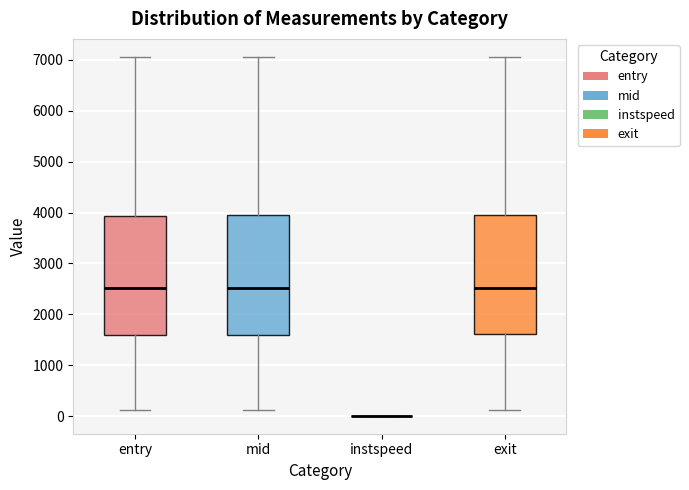

Reading left to right, transcribe this box plot: for each box, give where its median line is, the range the box spans, and where its two whiskers end, as read against the y-axis. The values are not printed on the chart, so give them approximately, as read against the axis.

entry: median 2500, box 1600 to 3900, whiskers 100 to 7100
mid: median 2500, box 1600 to 3900, whiskers 100 to 7100
instspeed: box collapsed to a line at 0, whiskers 0 to 0
exit: median 2500, box 1600 to 3900, whiskers 100 to 7100